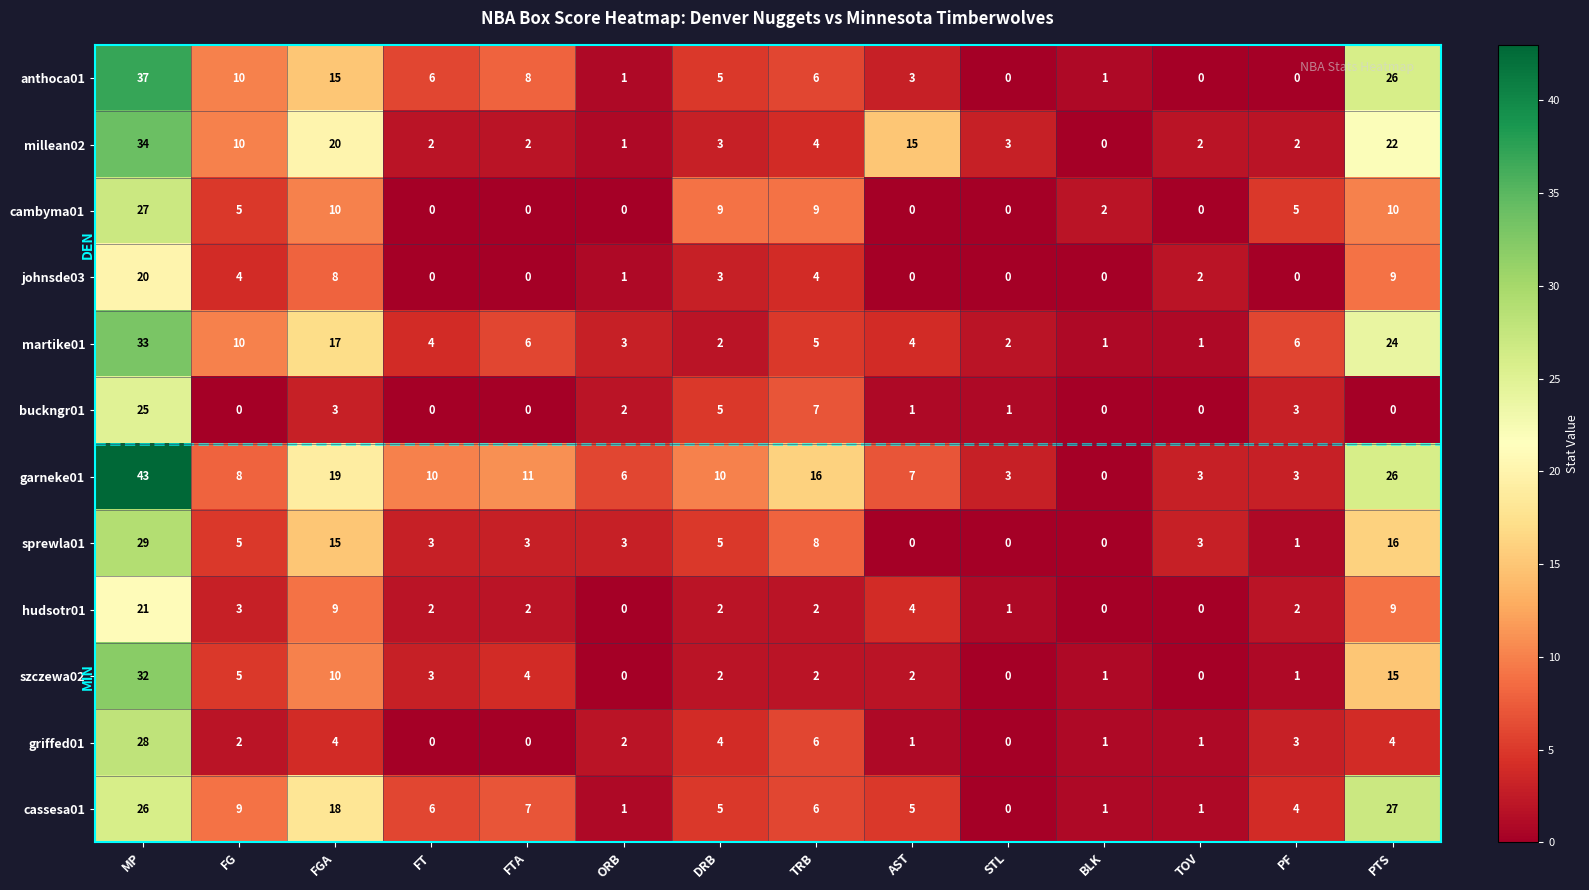

Which series has the widest spread of values?

garneke01